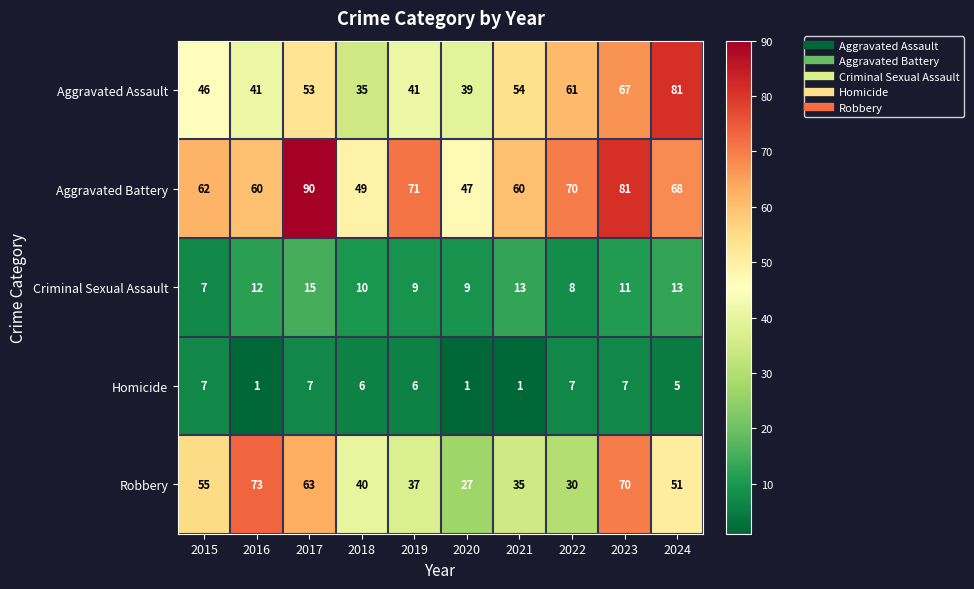

The Aggravated Assault series shows 22 at 2015. True or false?

False